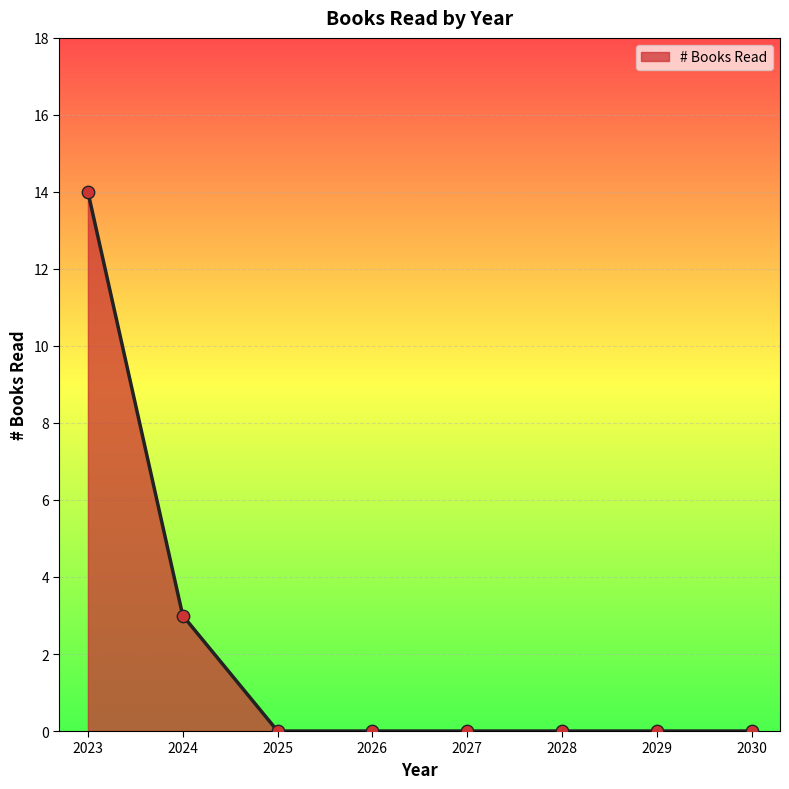

Which has a higher value, 2029 or 2024?

2024